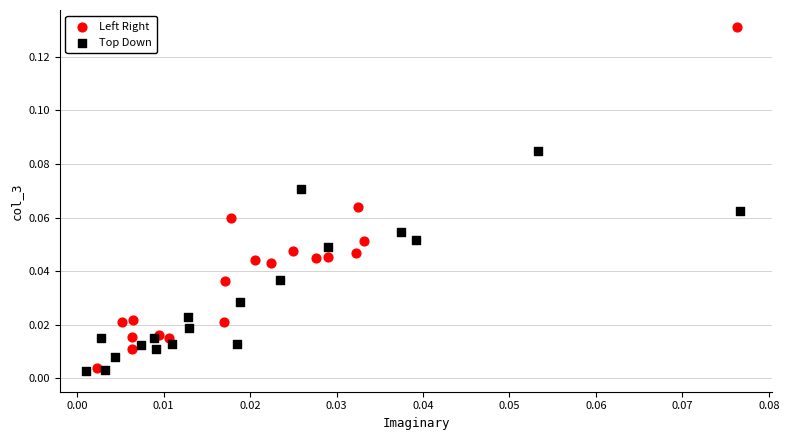

Which series has the largest Y range (max minus min)?

Left Right